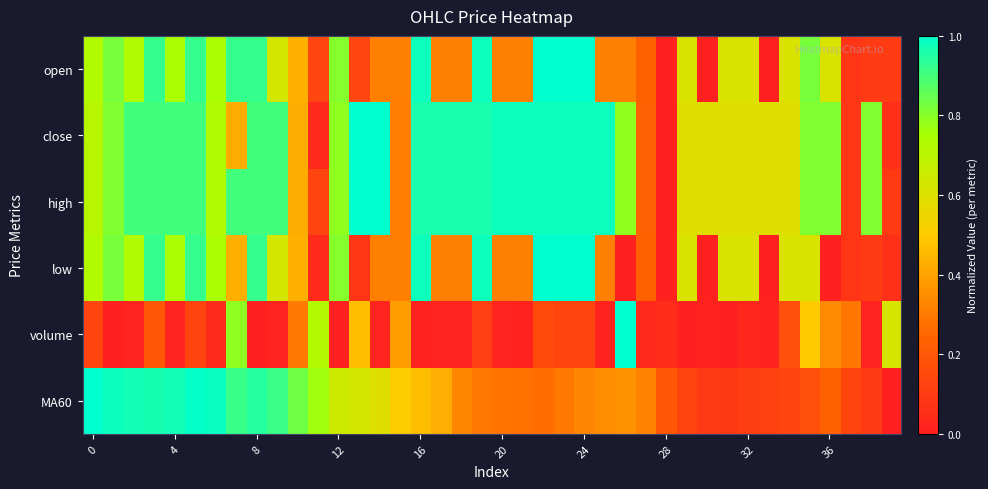

Reading left to right, extract all data points from this chart.

open: 0.7	0.8	0.7	0.9	0.7	0.9	0.7	0.9	0.9	0.6	0.4	0.1	0.8	0.1	0.3	0.3	1.0	0.3	0.3	1.0	0.3	0.3	1.0	1.0	1.0	0.3	0.3	0.2	0.0	0.6	0.0	0.6	0.6	0.0	0.6	0.8	0.6	0.1	0.1	0.1
close: 0.7	0.8	0.9	0.9	0.9	0.9	0.7	0.4	0.9	0.9	0.4	0.0	0.8	1.0	1.0	0.3	1.0	1.0	1.0	1.0	1.0	1.0	1.0	1.0	1.0	1.0	0.8	0.2	0.0	0.6	0.6	0.6	0.6	0.6	0.6	0.8	0.8	0.1	0.8	0.1
high: 0.7	0.8	0.9	0.9	0.9	0.9	0.7	0.9	0.9	0.9	0.4	0.1	0.8	1.0	1.0	0.3	1.0	1.0	1.0	1.0	1.0	1.0	1.0	1.0	1.0	1.0	0.8	0.2	0.0	0.6	0.6	0.6	0.6	0.6	0.6	0.8	0.8	0.1	0.8	0.1
low: 0.7	0.8	0.7	0.9	0.7	0.9	0.7	0.4	0.9	0.6	0.4	0.0	0.8	0.1	0.3	0.3	1.0	0.3	0.3	1.0	0.3	0.3	1.0	1.0	1.0	0.3	0.0	0.2	0.0	0.6	0.0	0.6	0.6	0.0	0.6	0.6	0.0	0.1	0.1	0.1
volume: 0.1	0.0	0.0	0.2	0.0	0.1	0.0	0.8	0.0	0.0	0.3	0.7	0.0	0.5	0.0	0.4	0.0	0.0	0.0	0.1	0.0	0.0	0.2	0.1	0.1	0.0	1.0	0.0	0.0	0.0	0.0	0.0	0.0	0.0	0.2	0.5	0.3	0.3	0.0	0.6
MA60: 1.0	1.0	1.0	1.0	1.0	1.0	1.0	0.9	0.9	0.9	0.8	0.8	0.6	0.6	0.6	0.5	0.5	0.4	0.3	0.3	0.3	0.3	0.3	0.3	0.3	0.3	0.4	0.3	0.2	0.1	0.1	0.1	0.1	0.1	0.1	0.2	0.2	0.1	0.1	0.0